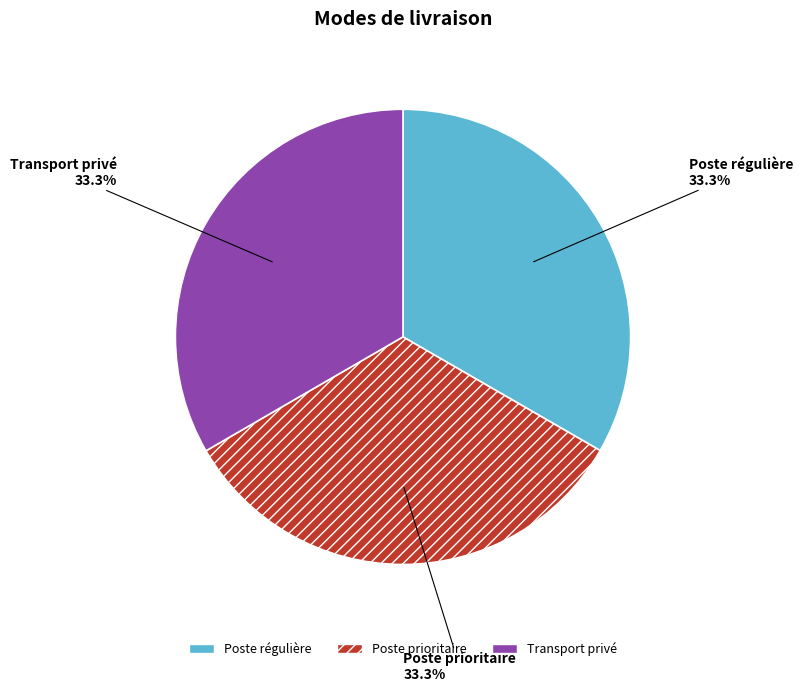

Does Poste prioritaire account for over 50% of the chart?

No